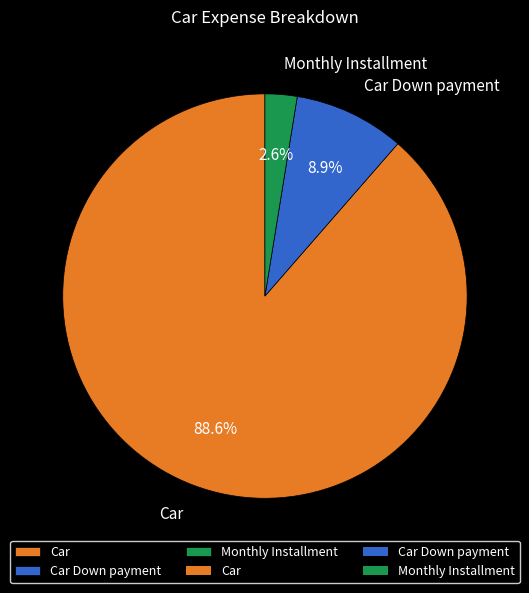

Between Car Down payment and Monthly Installment, which is larger?

Car Down payment